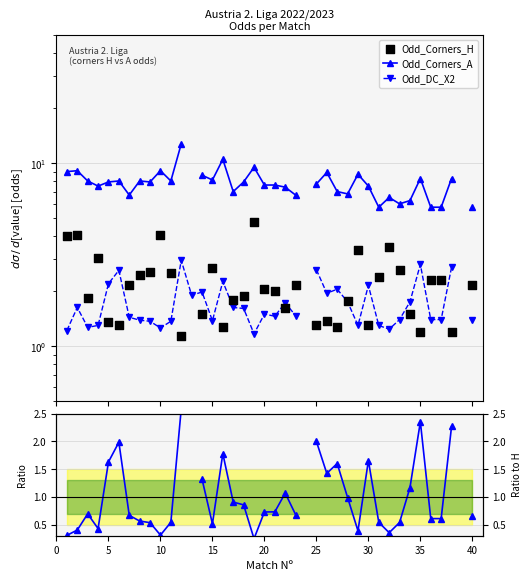

Is the value of Odd_Corners_A at 35 greater than the value of Odd_DC_X2 / Odd_Corners_H at 39?

Yes